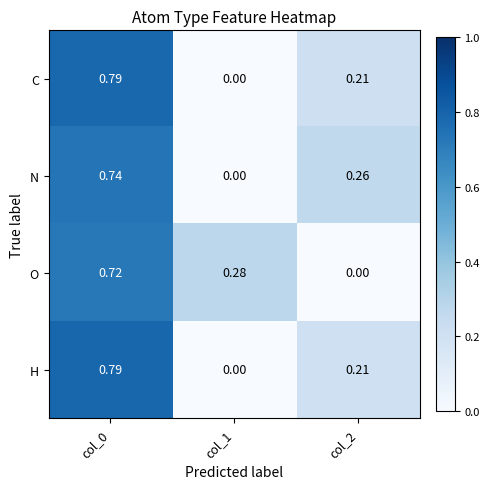

How many distinct data groups are displayed?

4